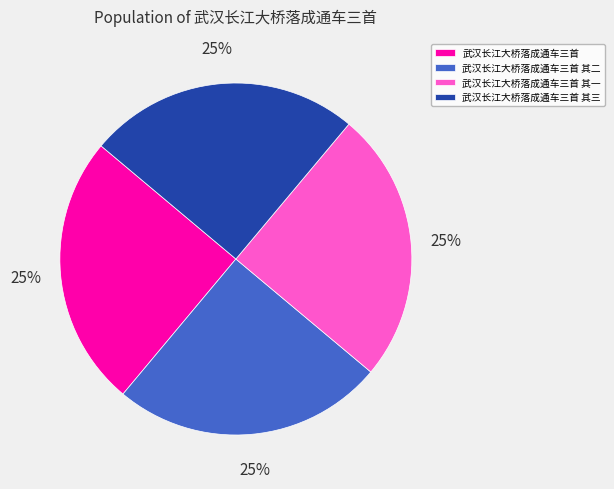

Is it true that 武汉长江大桥落成通车三首 其二 is 39% of the pie?

False